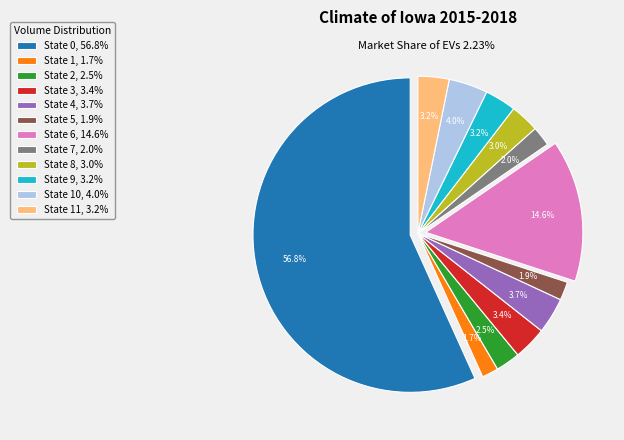

To the nearest percent, what is the average slice percentage?

8%